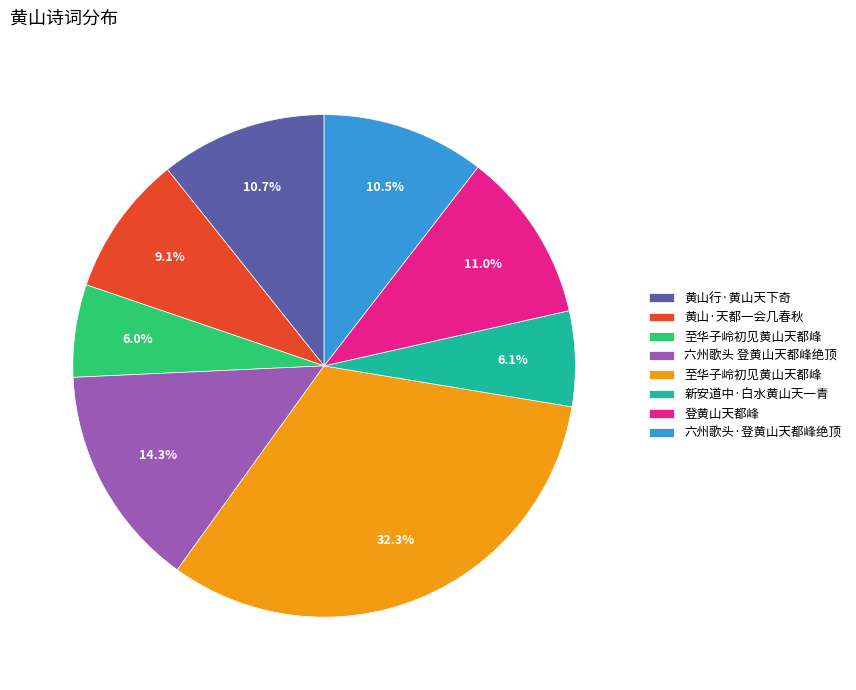

How many segments does this pie chart have?

8